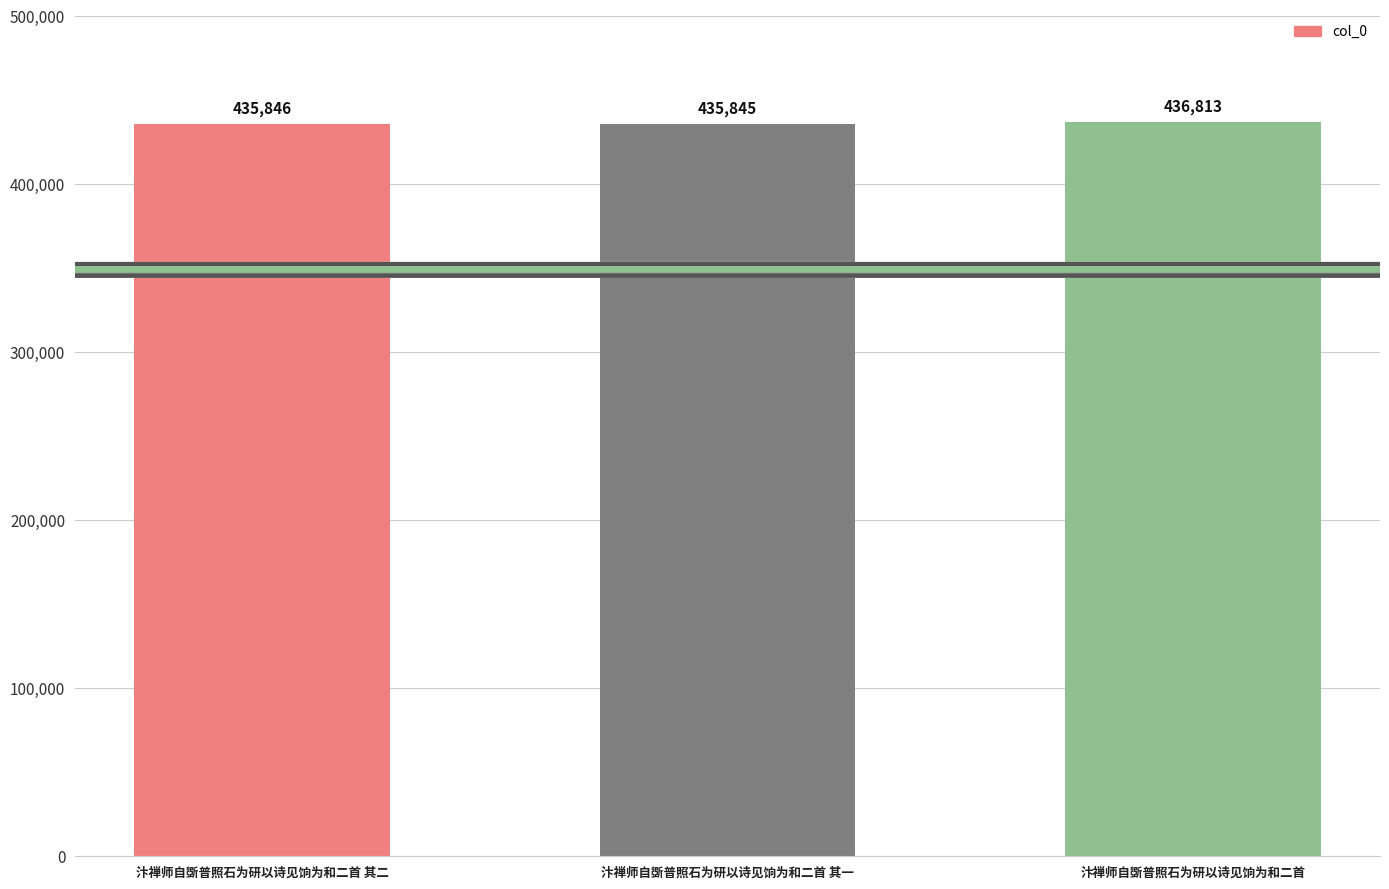

Read the value at 汴禅师自斲普照石为研以诗见饷为和二首 其二.

435846